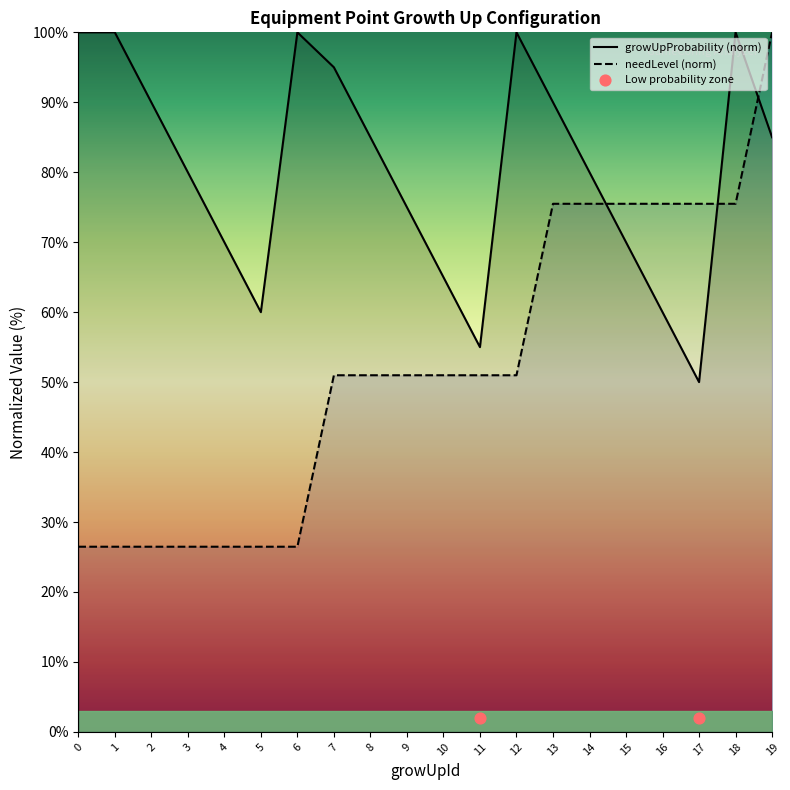

Is the value of needLevel at 0 greater than the value of growUpProbability at 11?

No